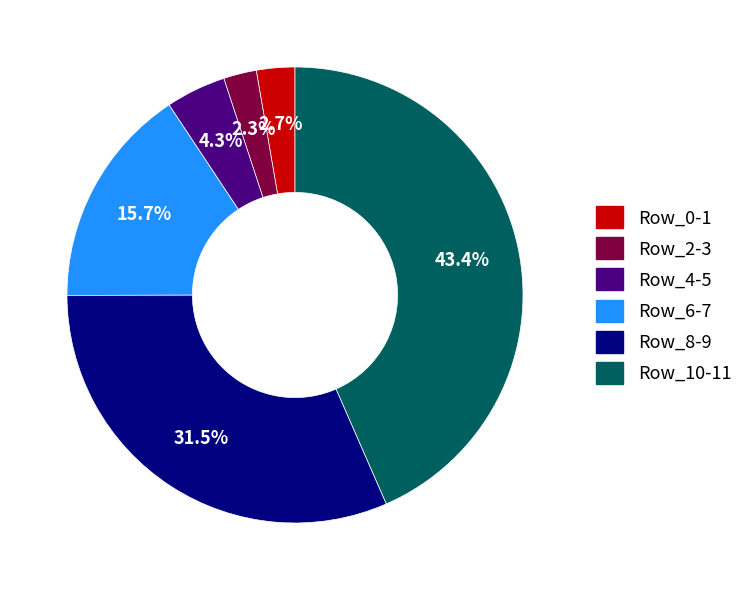

Does any single category account for the majority?

No